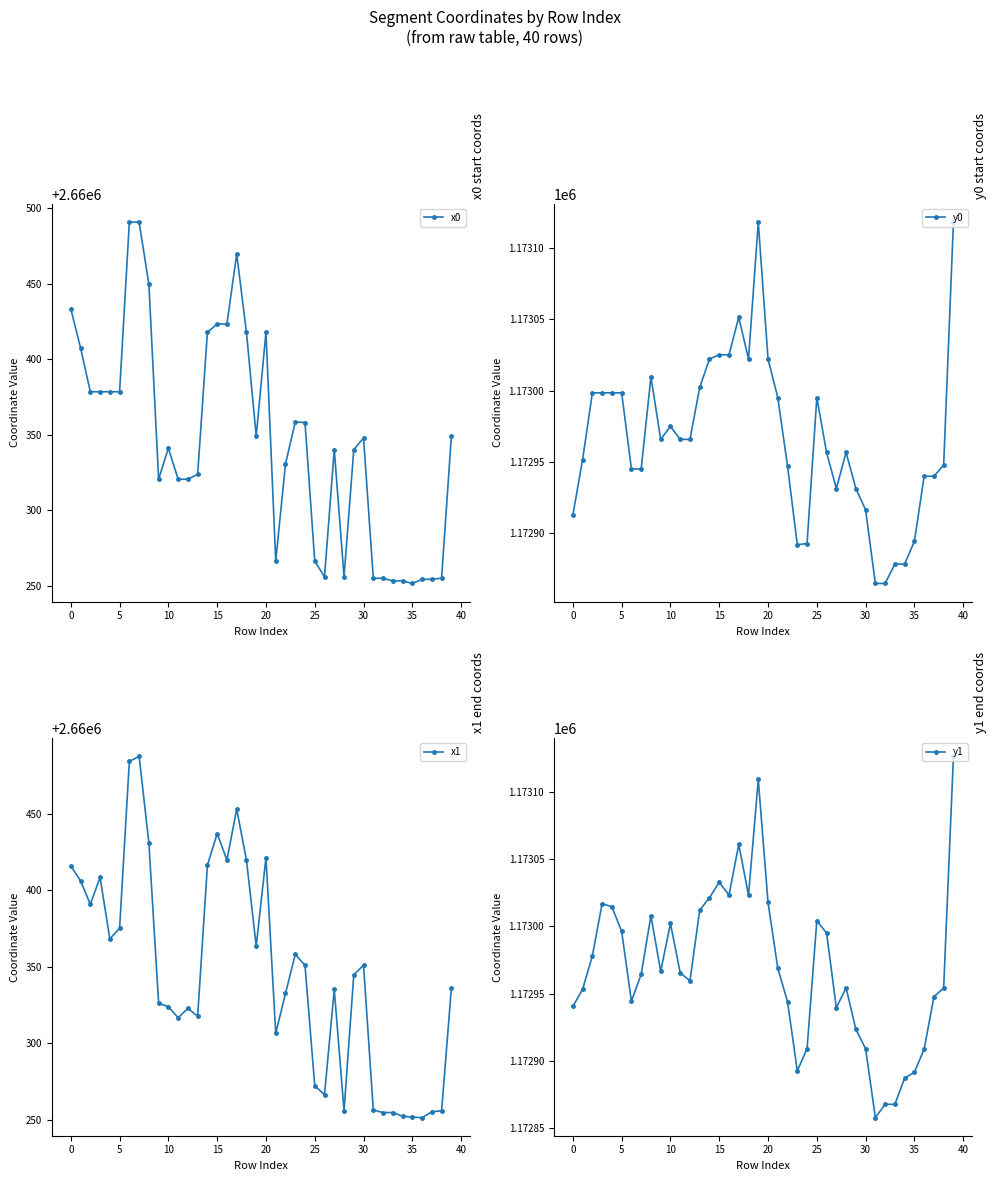

Is it true that x1 equals 2660306.5 at 21?

True